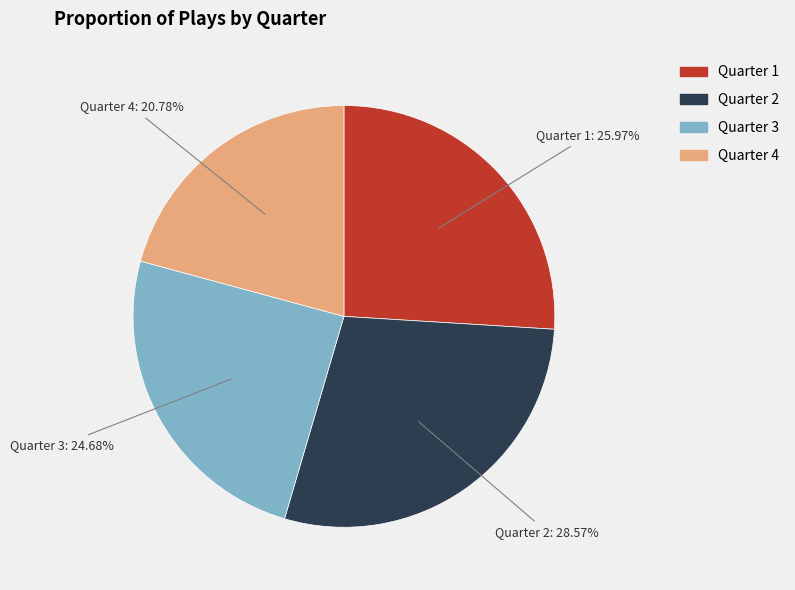

Count the number of slices in the pie.

4